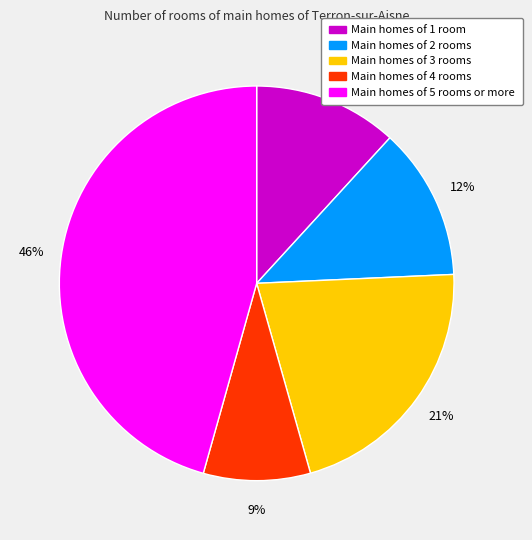

To the nearest percent, what is the difference between the largest and smallest slice percentages?

37%